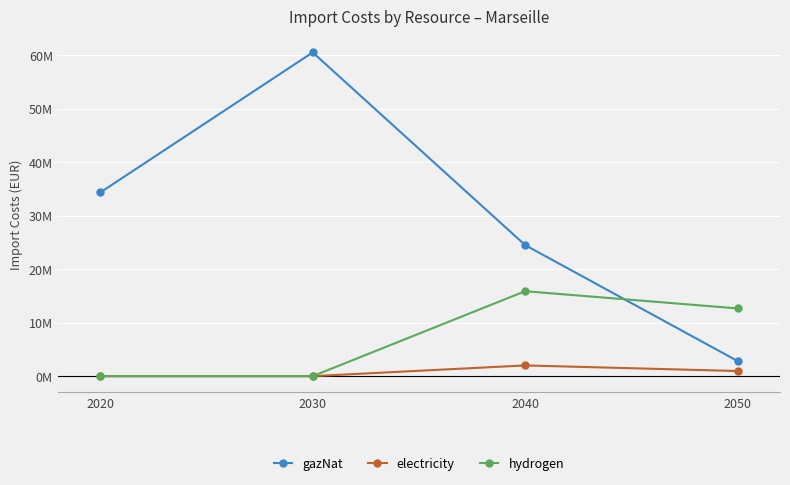

Reading right to left, extract all data points from this chart.

gazNat: 2050=2830186.1	2040=24498591.9	2030=60505769.0	2020=34330520.6
electricity: 2050=958388.0	2040=2003068.5	2030=0.0	2020=0.0
hydrogen: 2050=12655369.2	2040=15876418.7	2030=0.0	2020=0.0